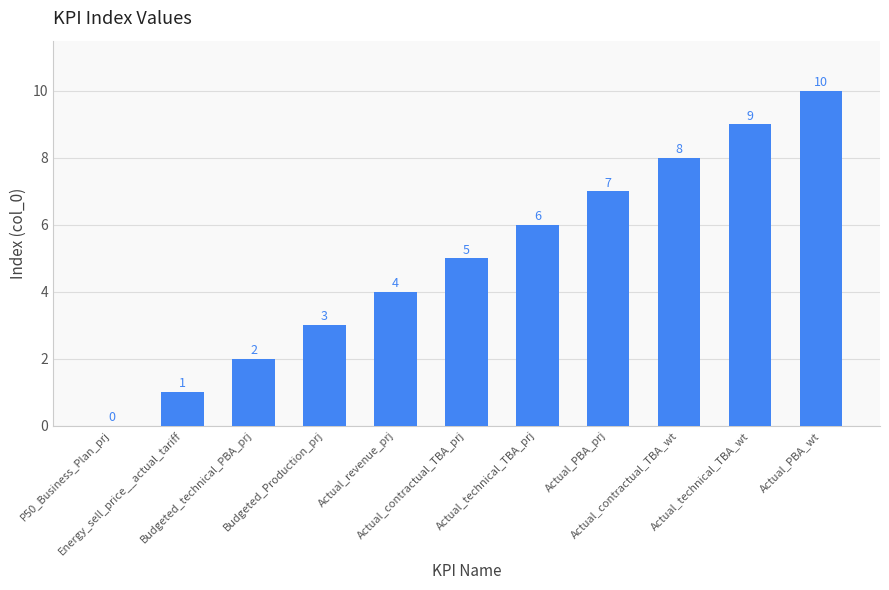

The value at Actual_PBA_prj is 7. True or false?

True